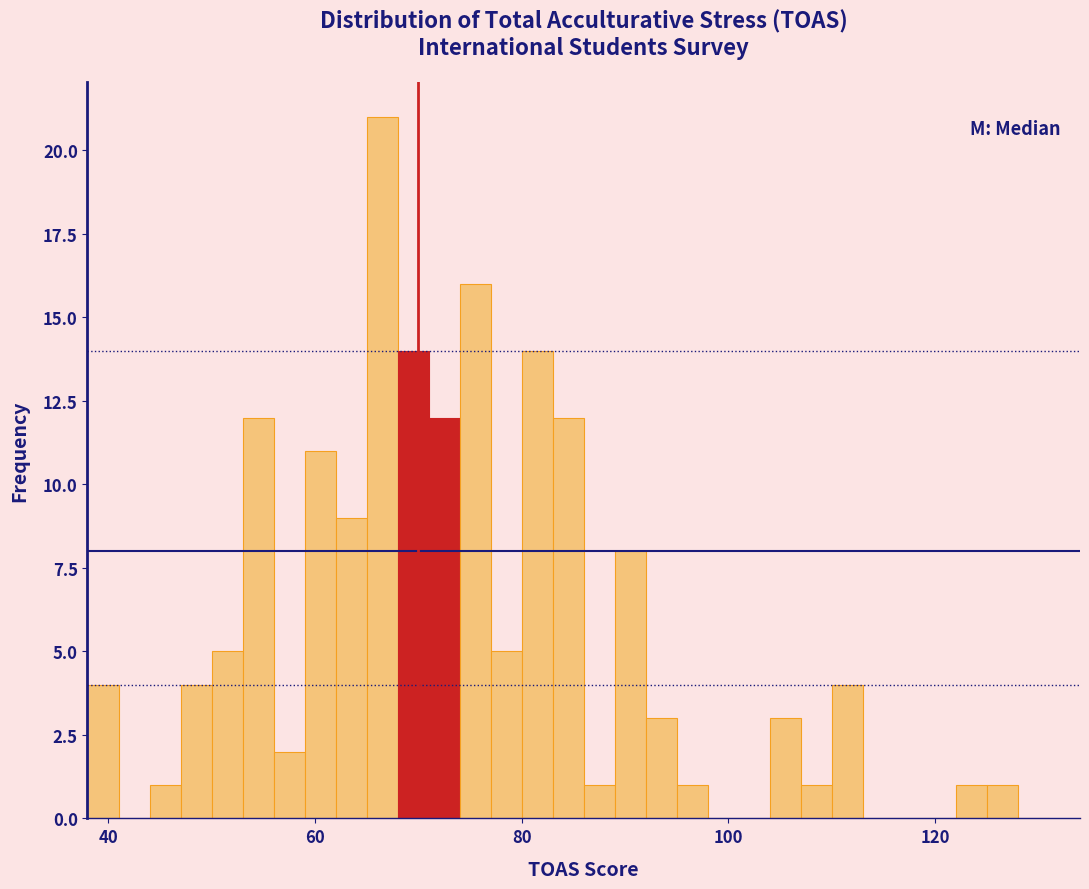

Read against the x-axis, roughly where is the centre of the tallest bar?

66